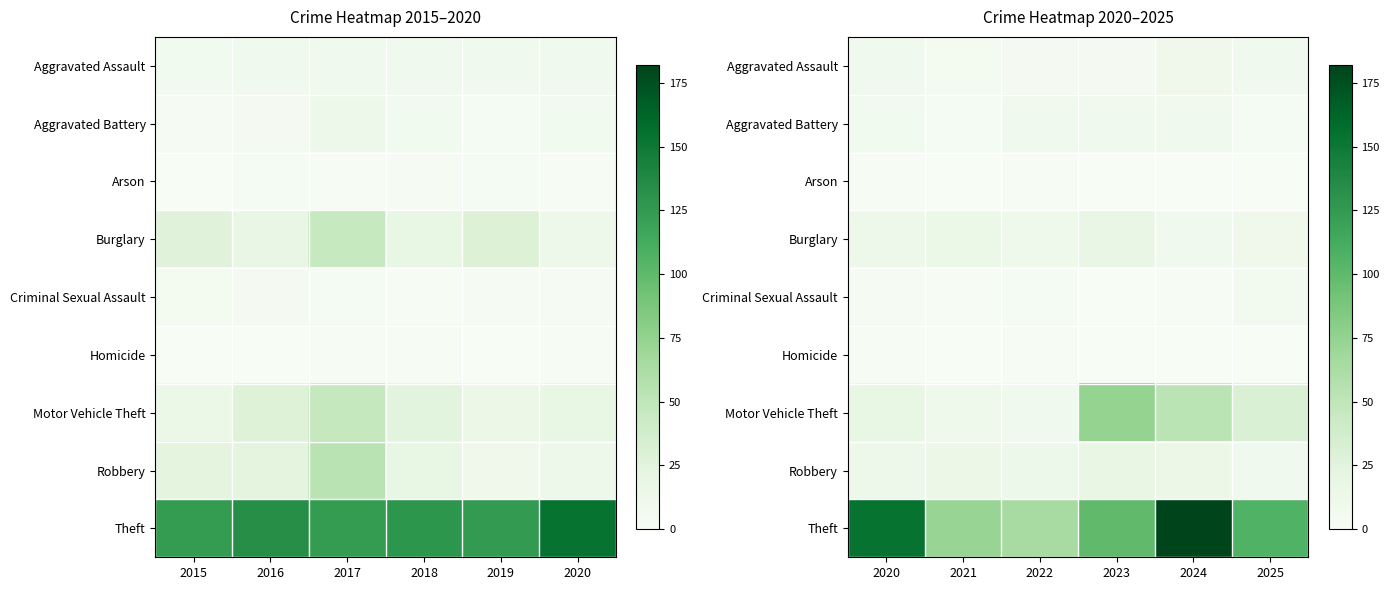

Which series has the widest spread of values?

Theft